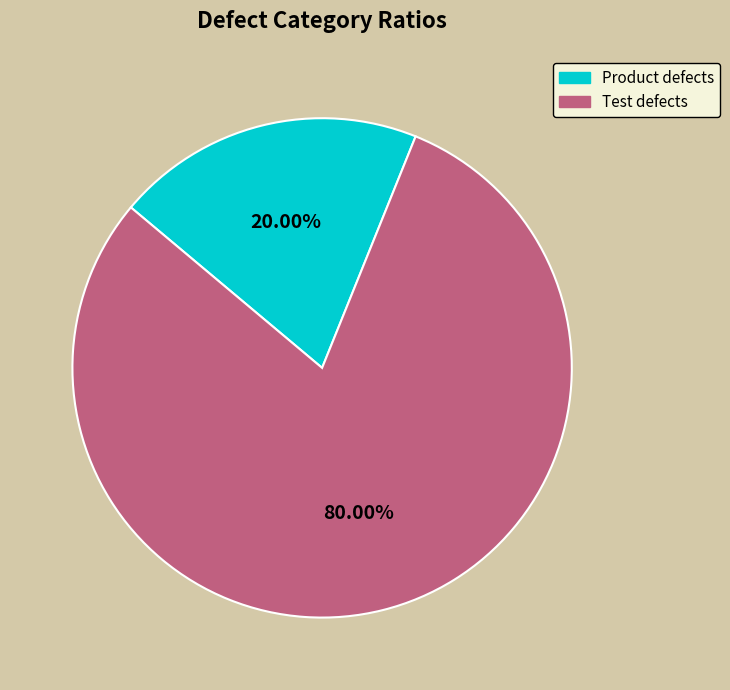

What is the total percentage of Product defects and Test defects?

100.0%